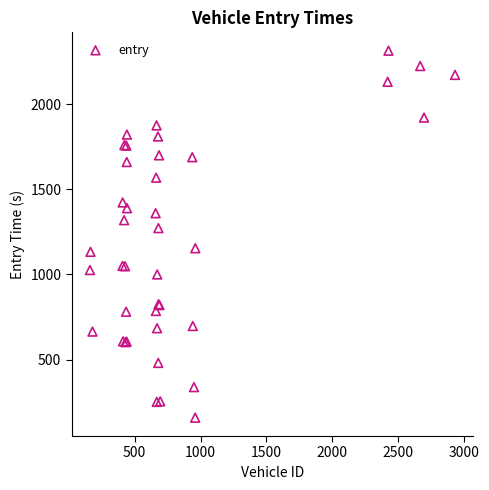

What Y value in the scatter plot is closest to 1236?

1272.3